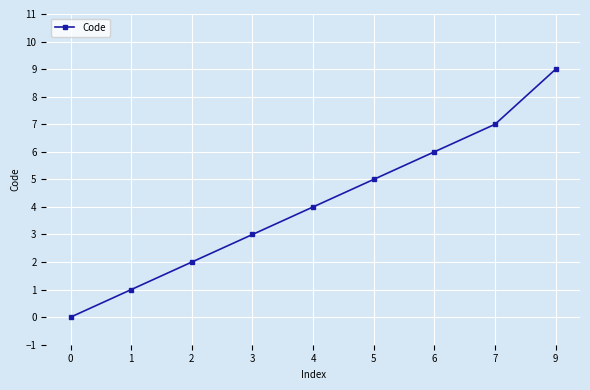

How many series are shown in this chart?

1